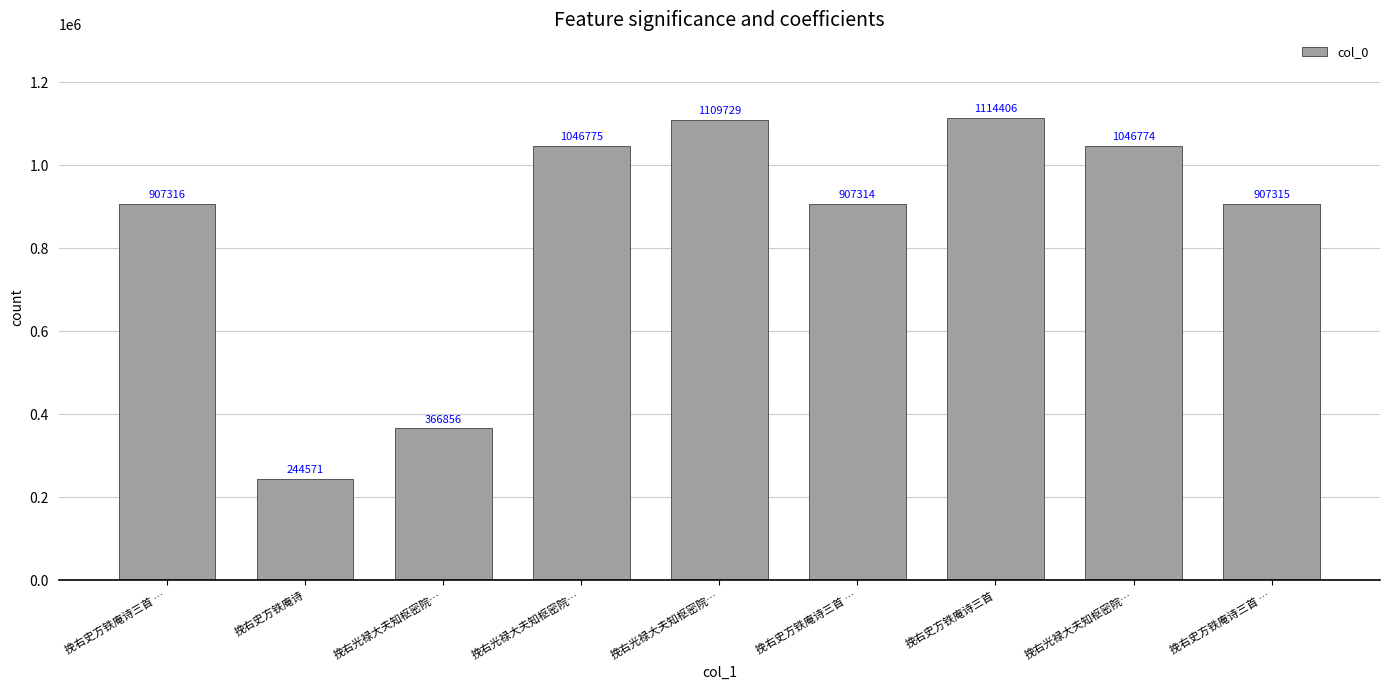

How many bars are there in total?

9